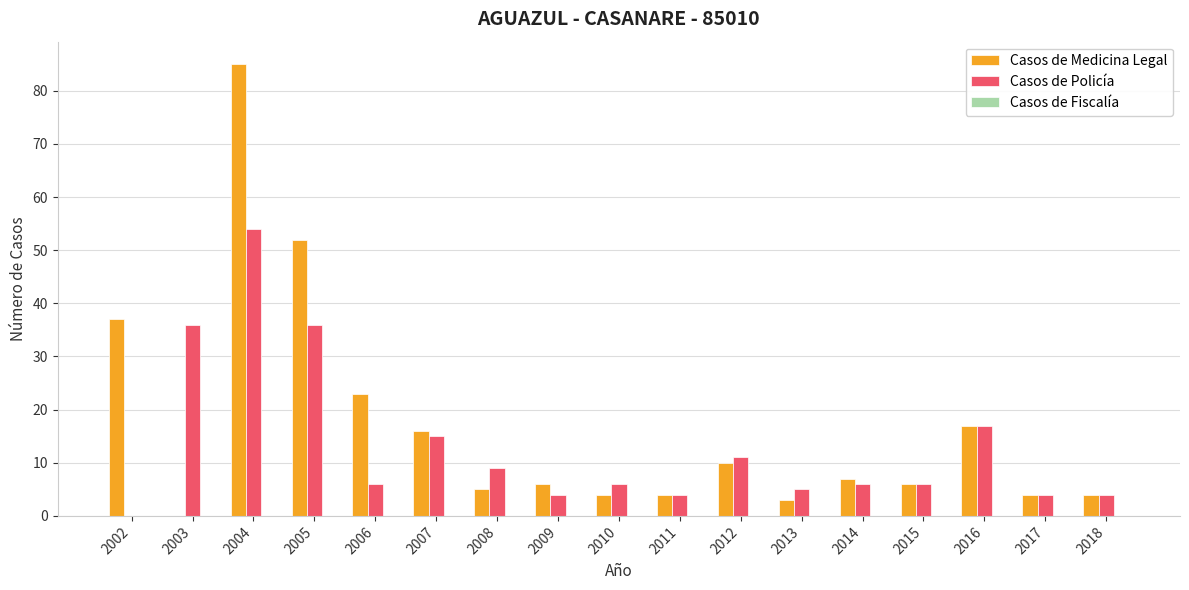

What is the sum of the Casos de Policía values at 2005 and 2004?

90